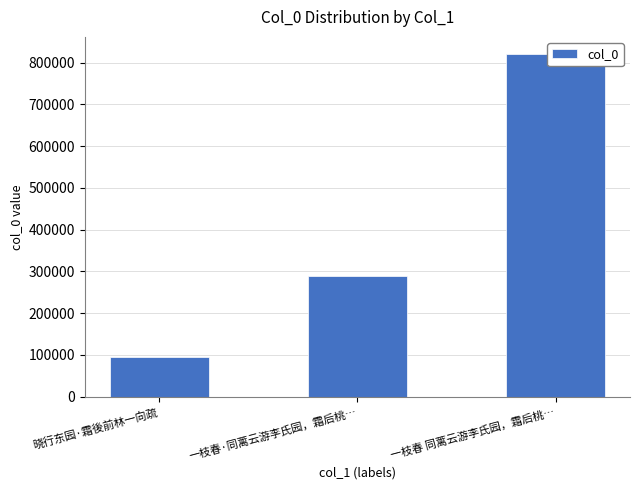

Rank the categories by value from lowest to highest.

晓行东园·霜後前林一向疏, 一枝春·同蓠云游李氏园，霜后桃…, 一枝春 同蓠云游李氏园，霜后桃…